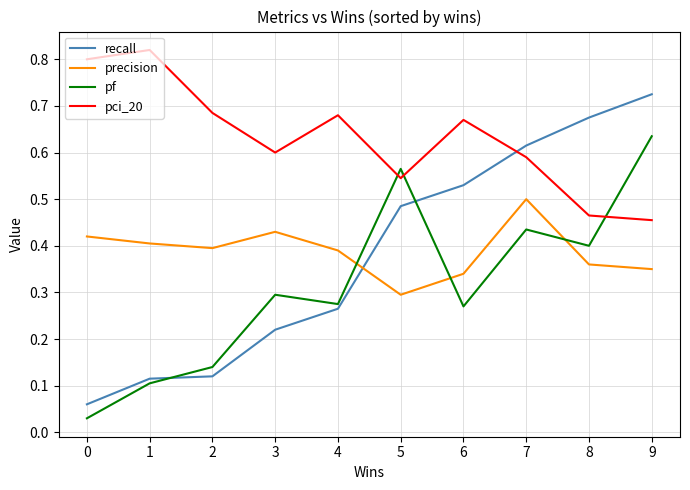

Which series has the largest range (max minus min)?

recall